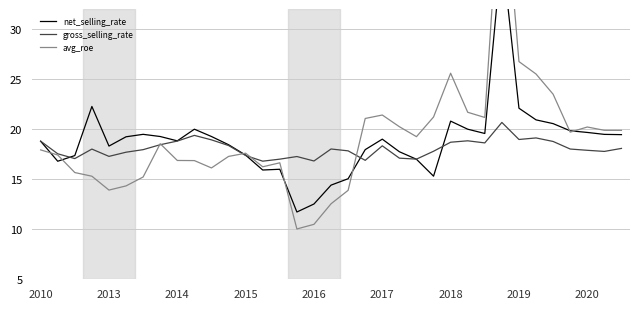

What is the spread (max minus min) of values at 2018?

6.9